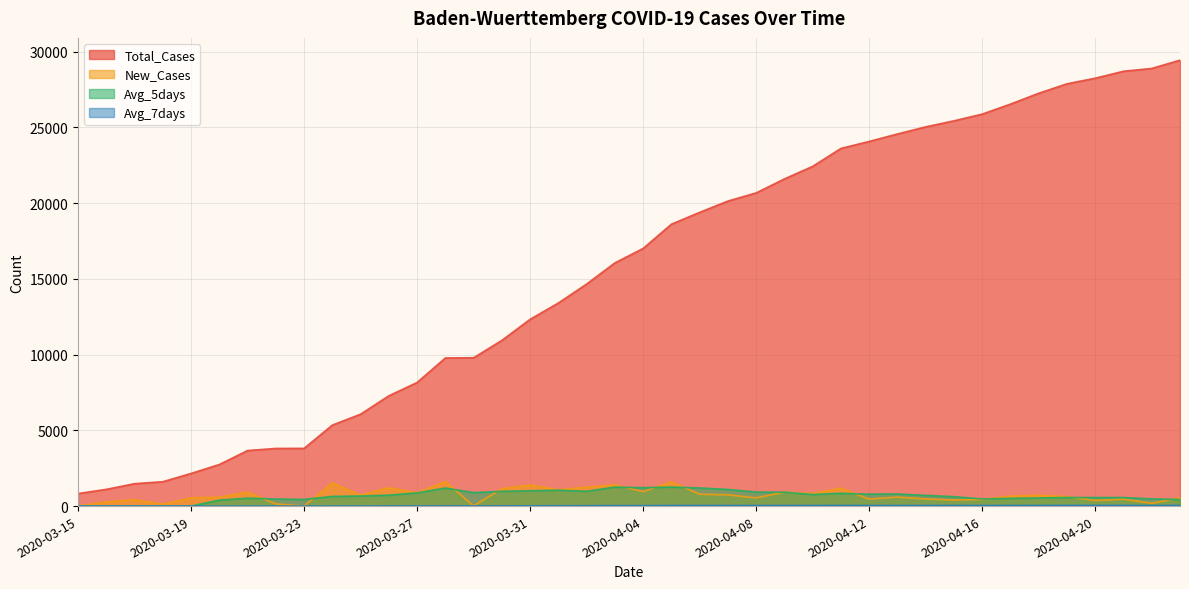

Rank the series by their maximum value, from highest to lowest.

Total_Cases, New_Cases, Avg_5days, Avg_7days